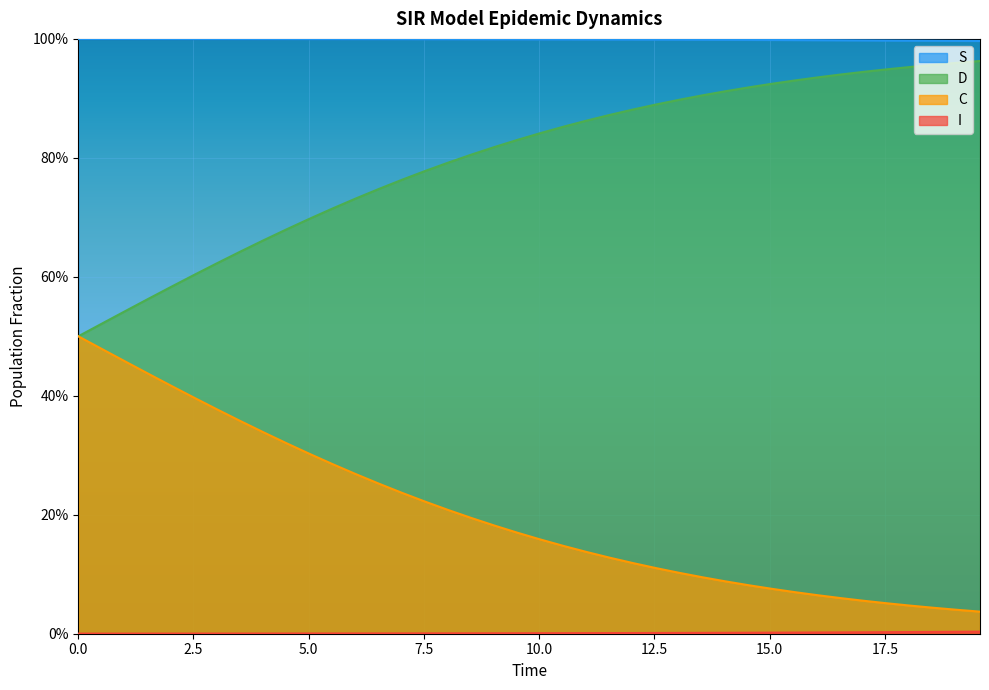

What is the value of the C point at the 12th from the left?

0.7